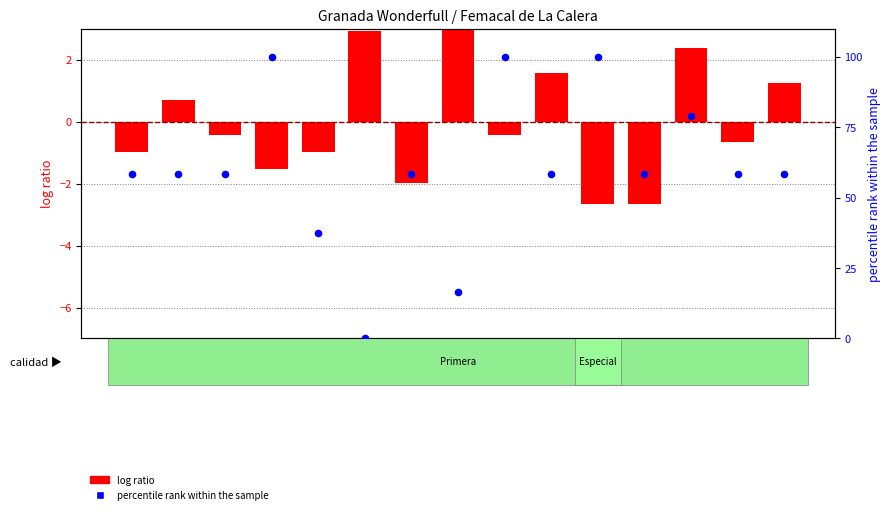

What is the total value across all series at R7?

56.3